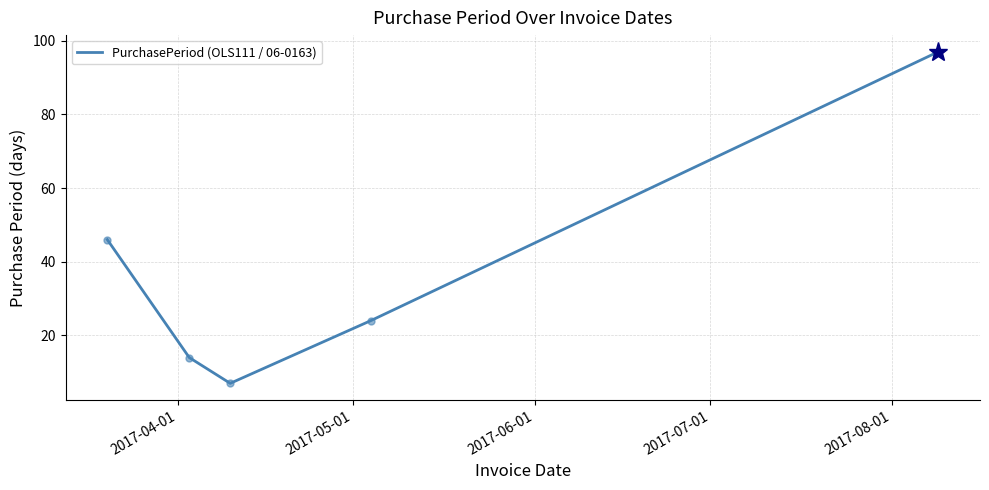

What is the difference between the maximum and minimum values?

90